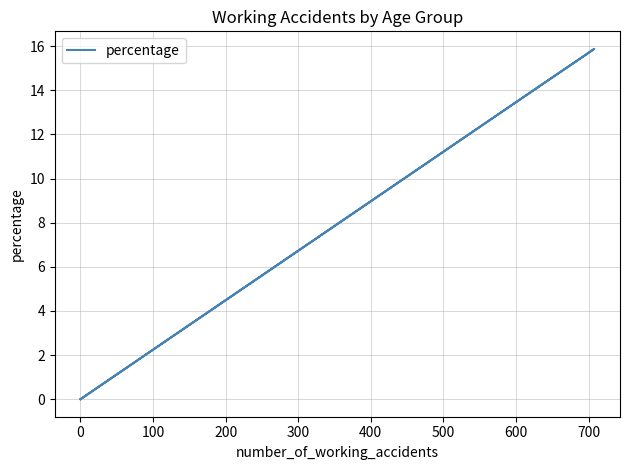

What is the value of the 10th point from the left?

8.3